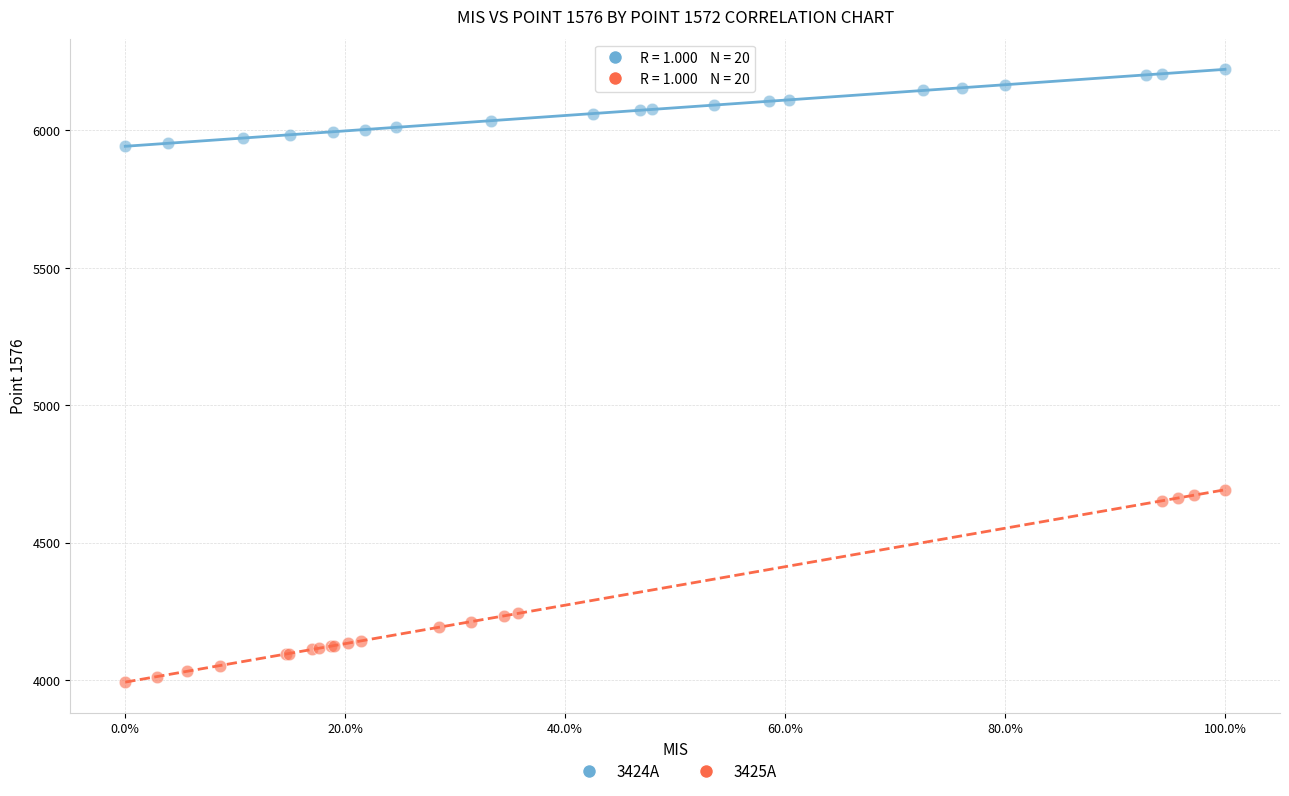

Which series has the largest Y range (max minus min)?

3425A